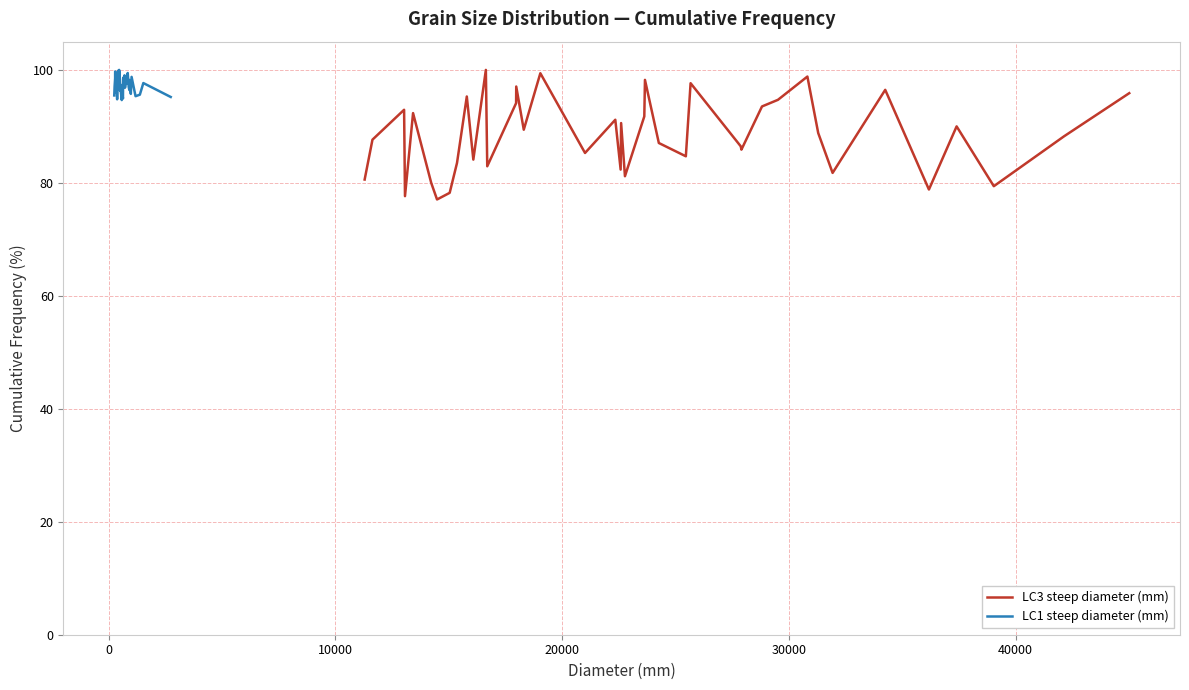

At how many categories does at least one series exceed 92?

40